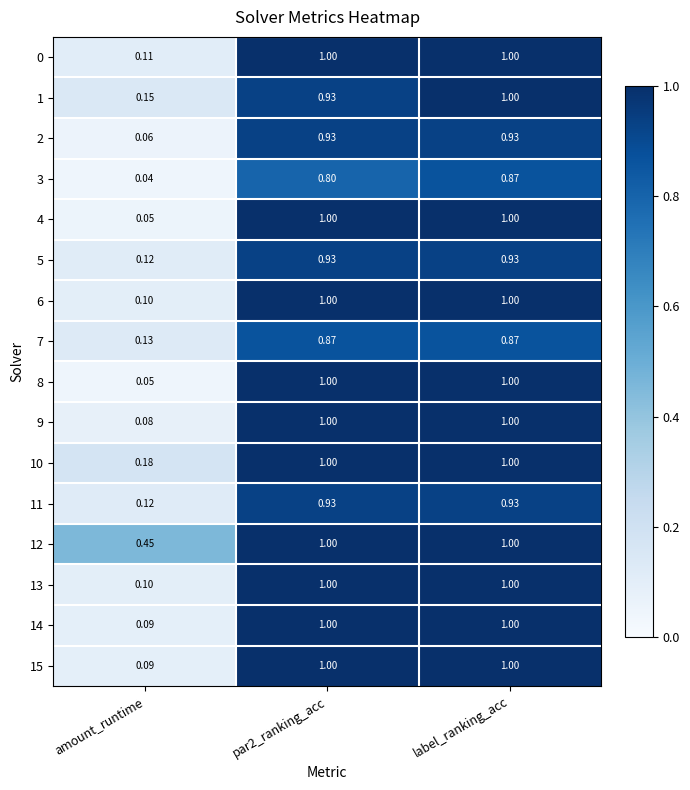

At which category is the sum across all series the highest?

label_ranking_acc